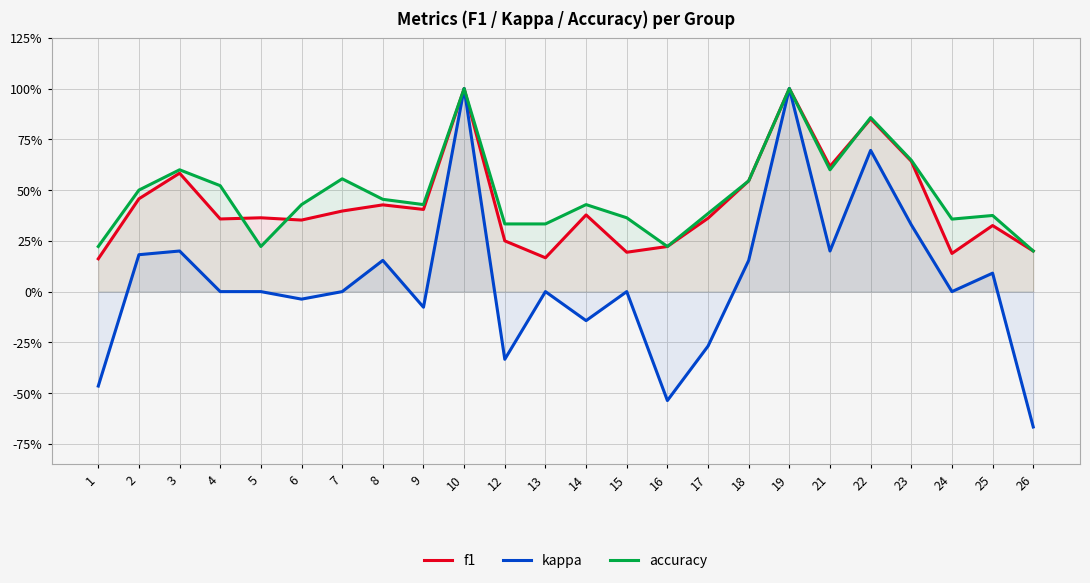

At which category is the sum across all series the highest?

10